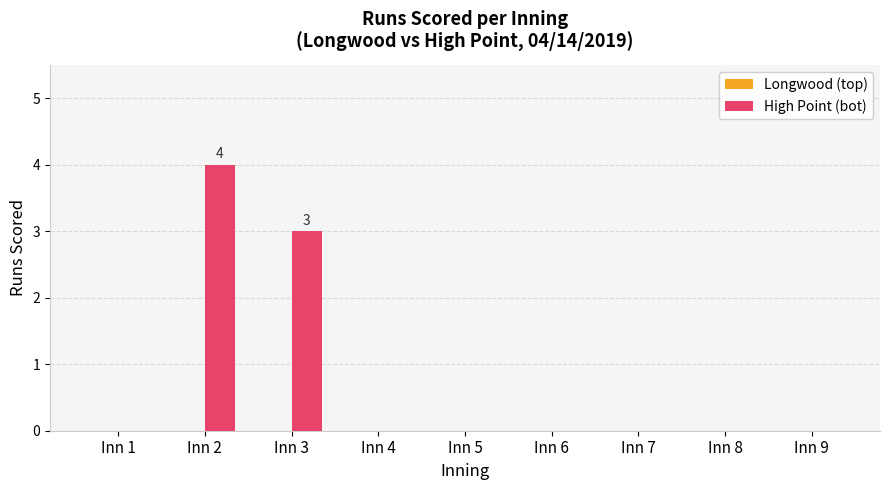

How many data points does each series have?

9